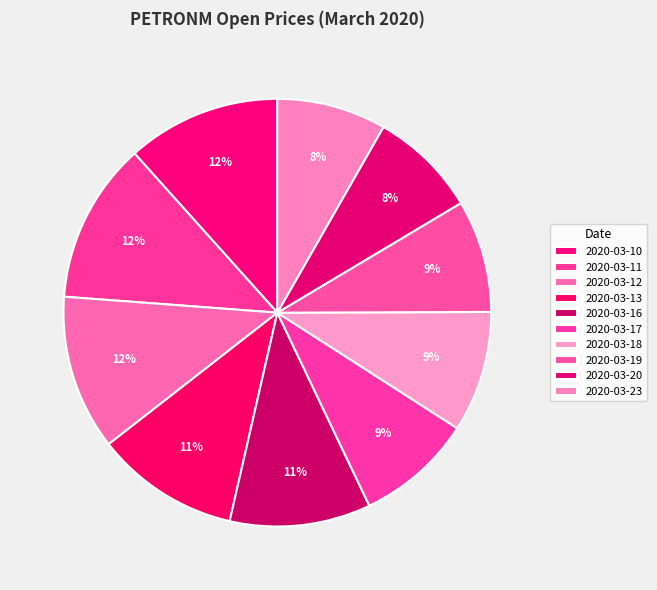

Combined, do 2020-03-20 and 2020-03-18 account for over 50%?

No